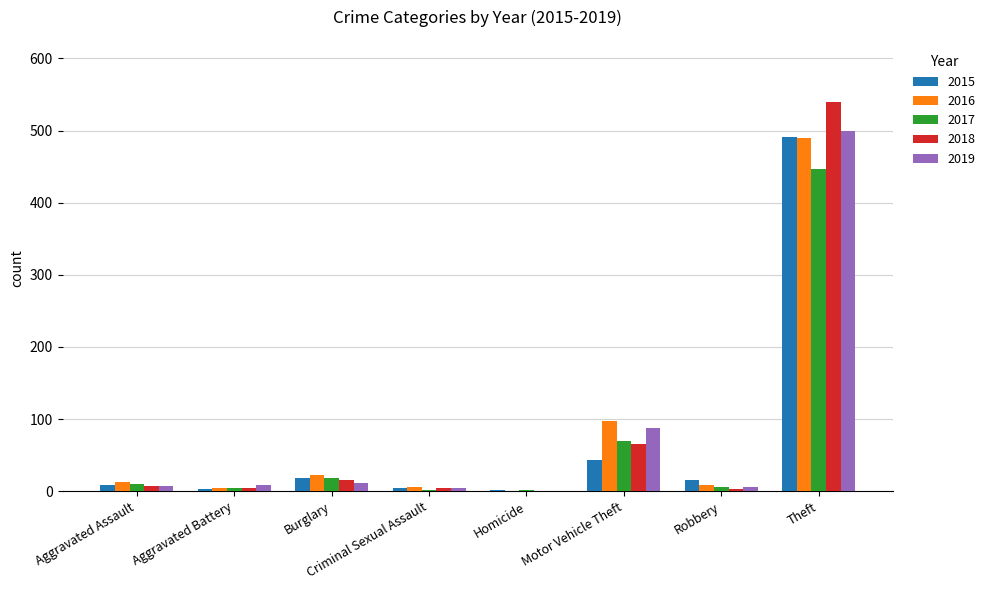

Which series has the widest spread of values?

2018